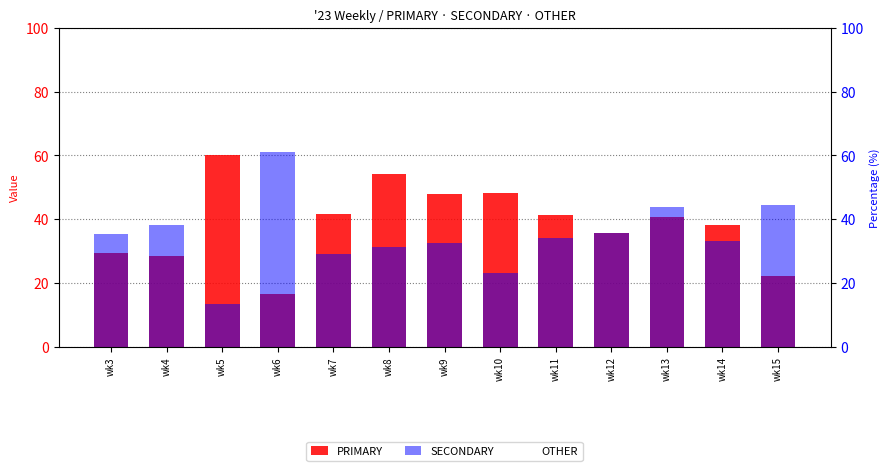

Which category has the lowest value across all series?

wk5